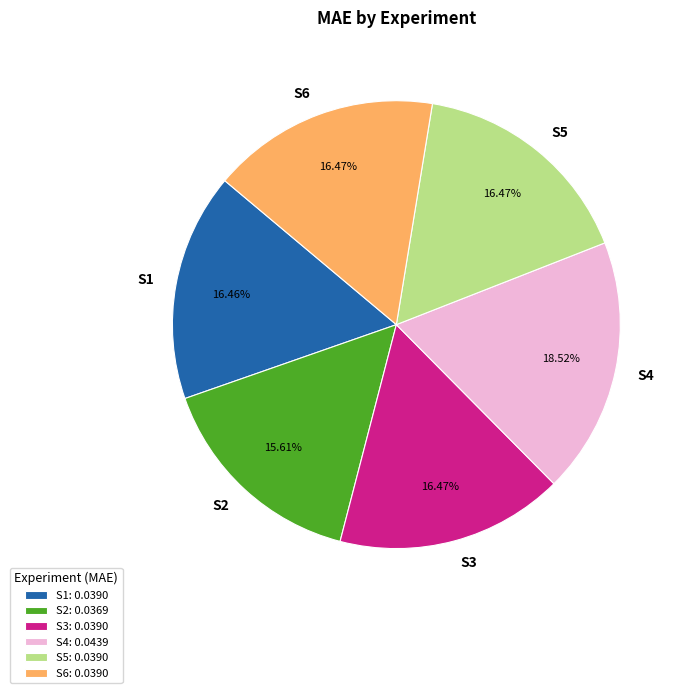

Is it true that S3 is 16% of the pie?

True